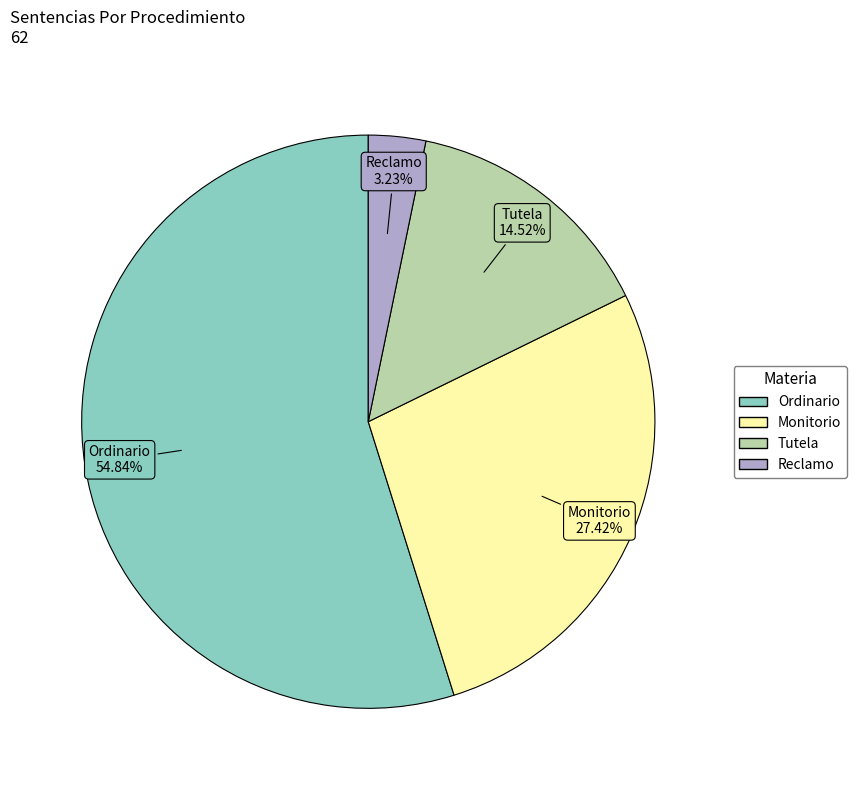

To the nearest percent, what is the difference between the Reclamo and Monitorio slice percentages?

24%